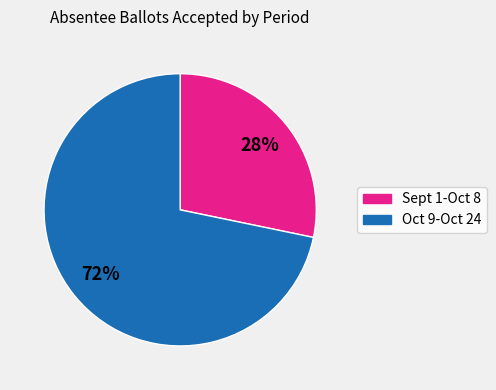

Does any single category account for the majority?

Yes